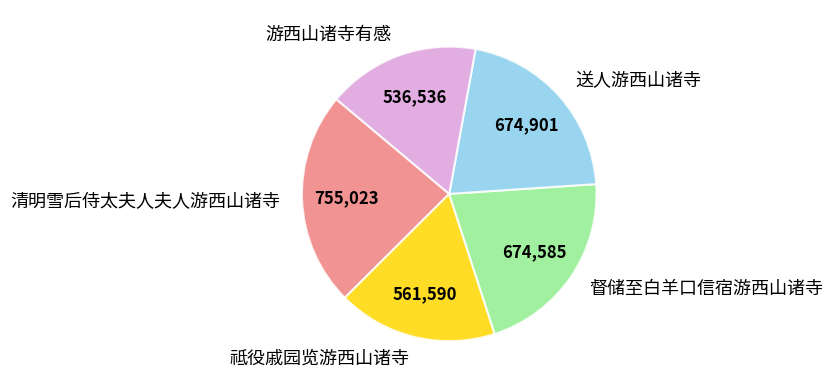

The 督储至白羊口信宿游西山诸寺 slice represents 27% of the pie. True or false?

False